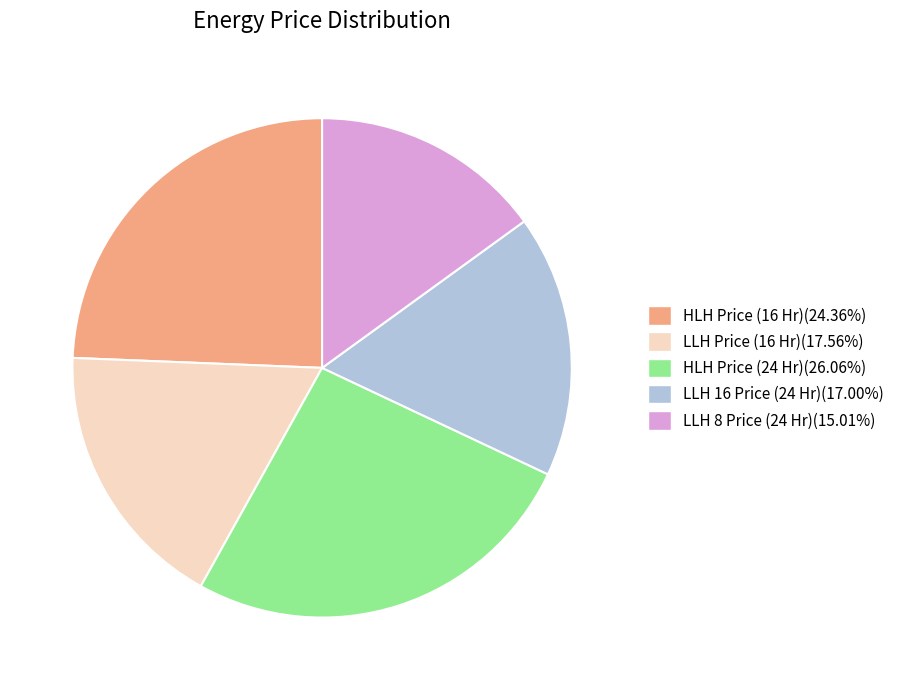

Does LLH 16 Price (24 Hr)(17.00%) represent more than half of the total?

No